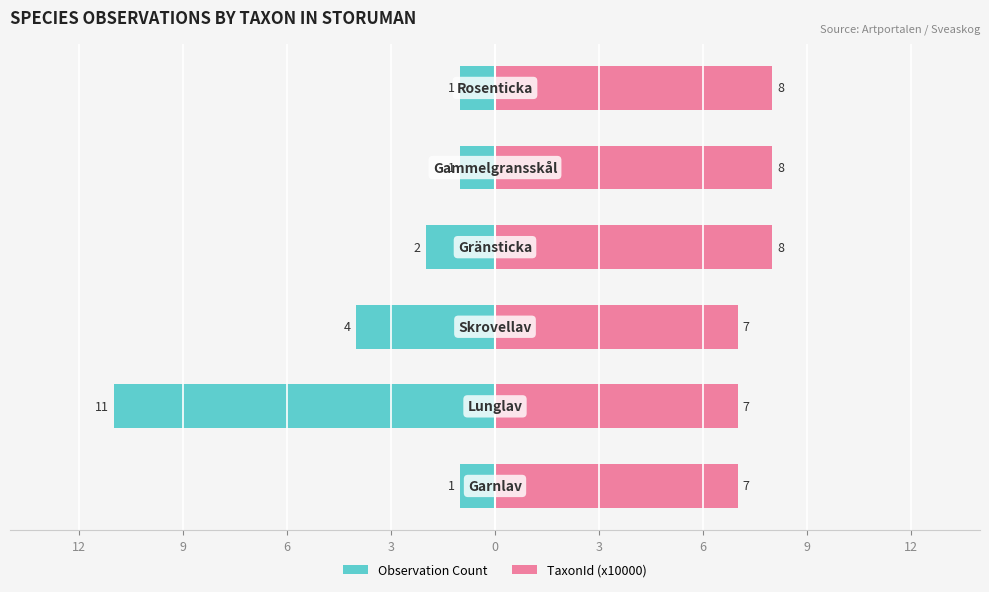

What is the spread (max minus min) of values at 3?

10